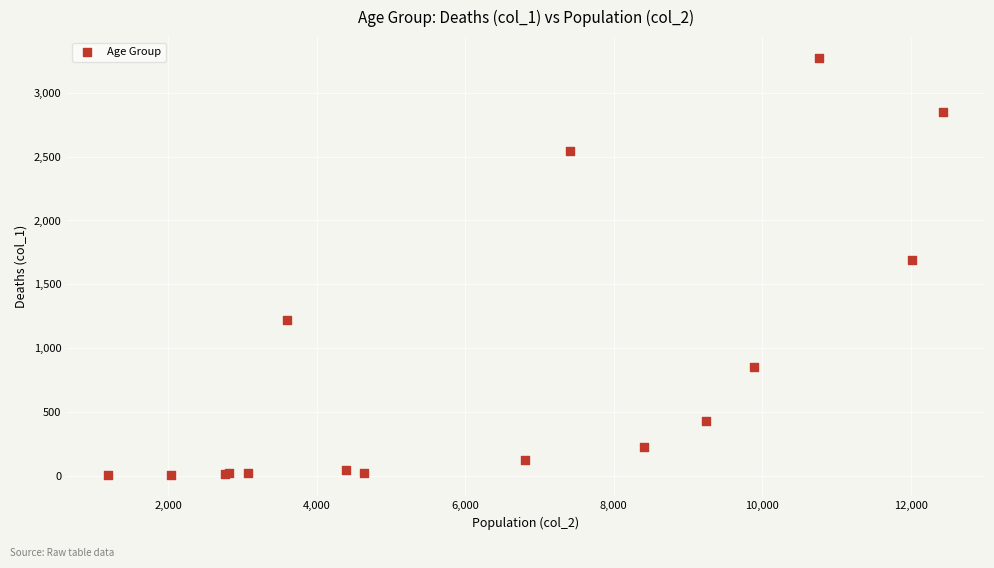

What Y value in the scatter plot is closest to 1638?

1690